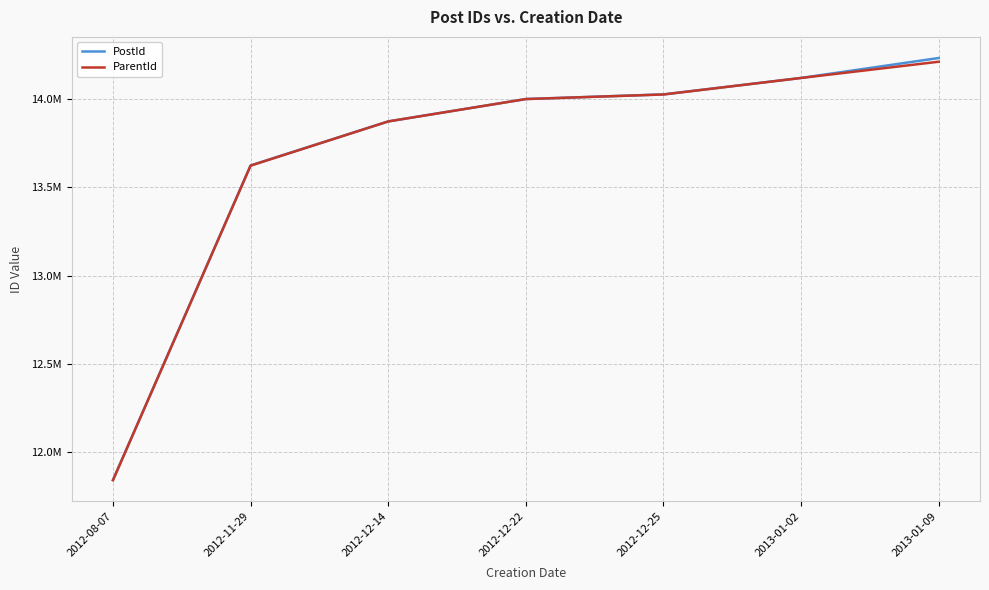

Rank the series by their maximum value, from lowest to highest.

ParentId, PostId